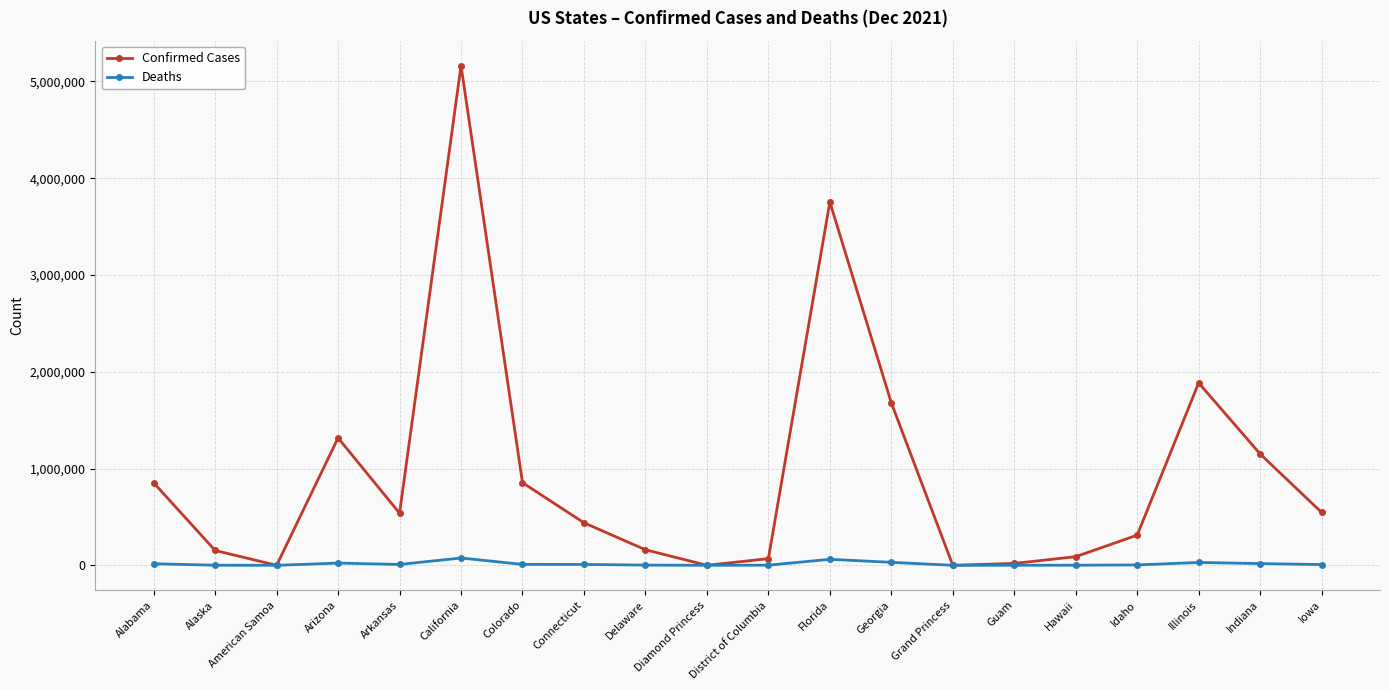

How many series are shown in this chart?

2